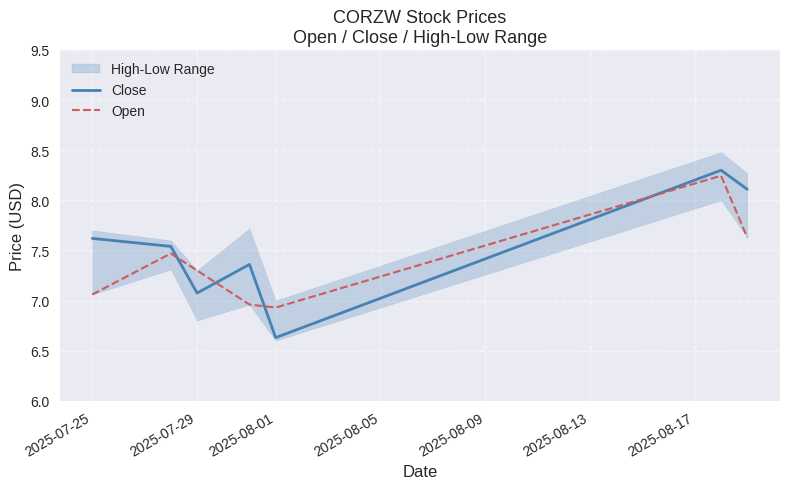

At how many categories does at least one series exceed 6?

7